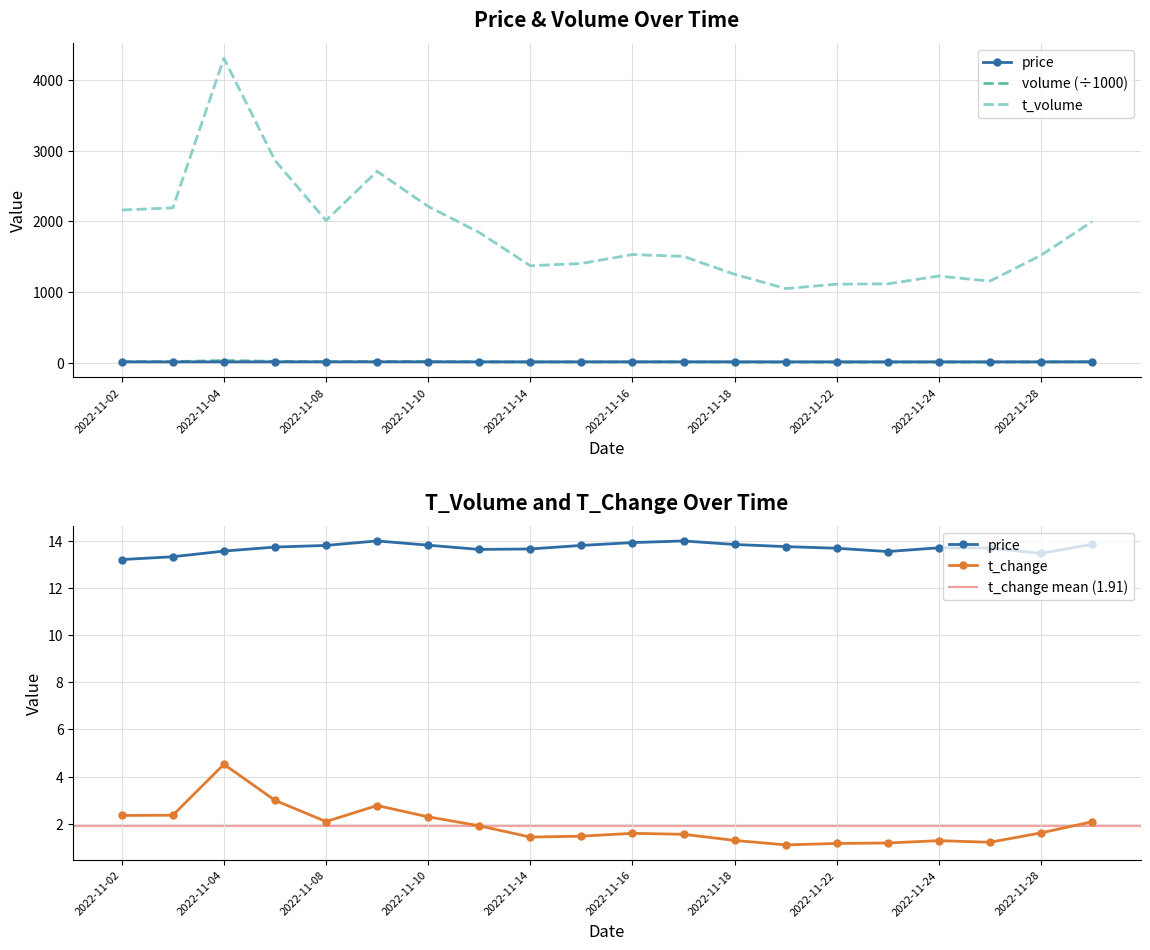

List the series in order of their peak value, lowest first.

t_change, price, volume, t_volume